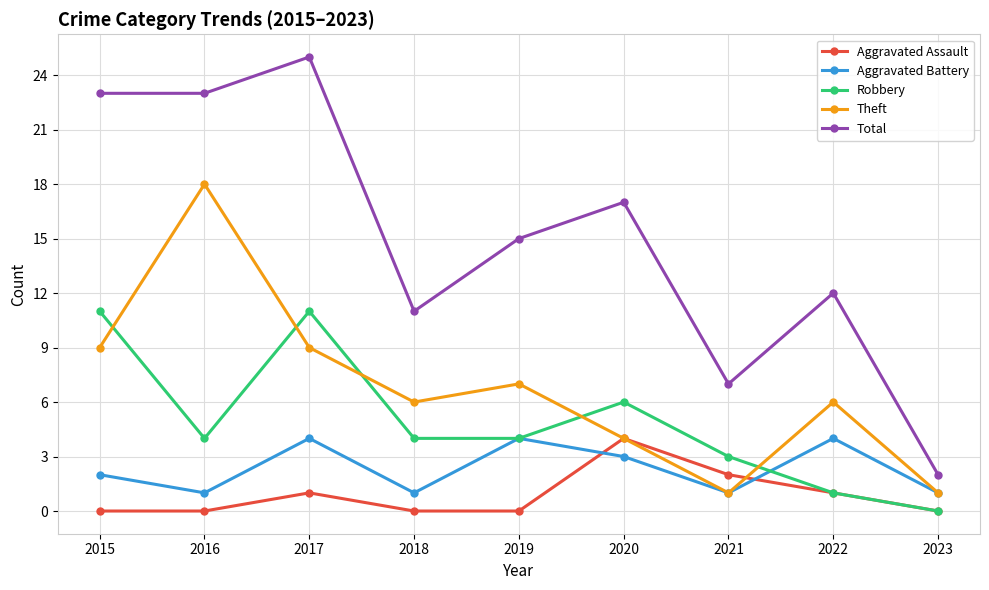

At 2015, list the series in order from smallest to largest.

Aggravated Assault, Aggravated Battery, Theft, Robbery, Total